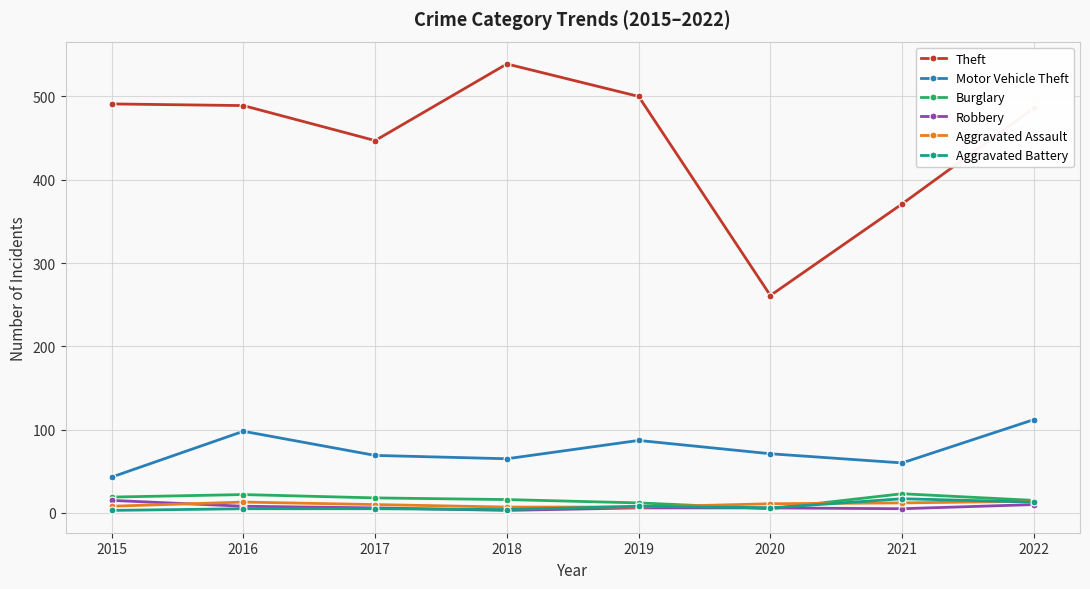

The Motor Vehicle Theft series shows 65 at 2018. True or false?

True